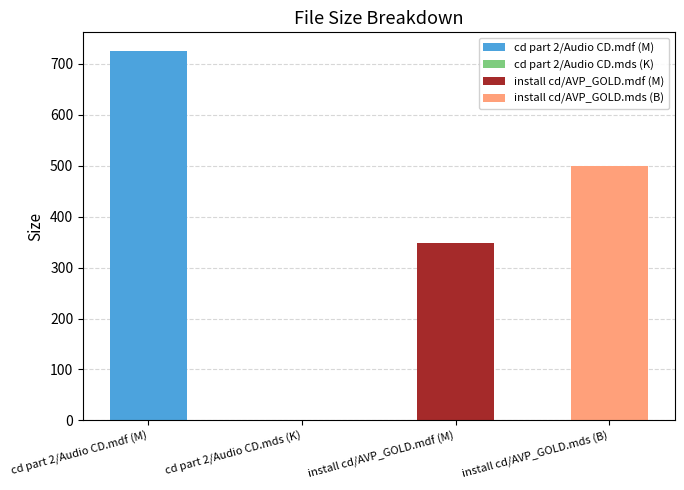

What value does the data have at install cd/AVP_GOLD.mdf (M)?

348.5